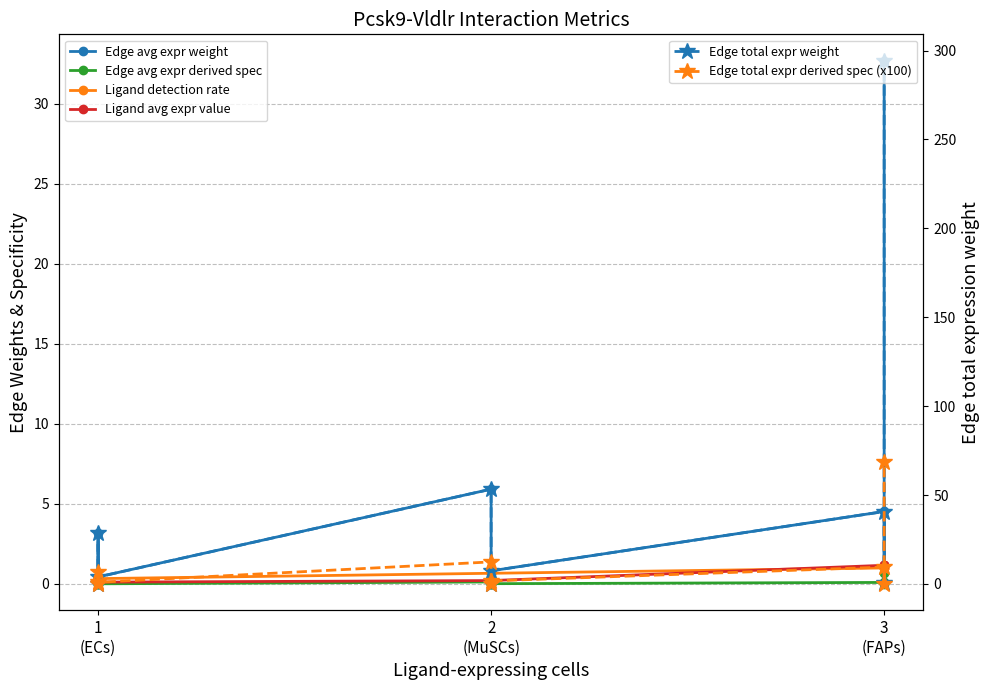

What is the difference between the highest and lowest values at 1
(ECs)?

0.3